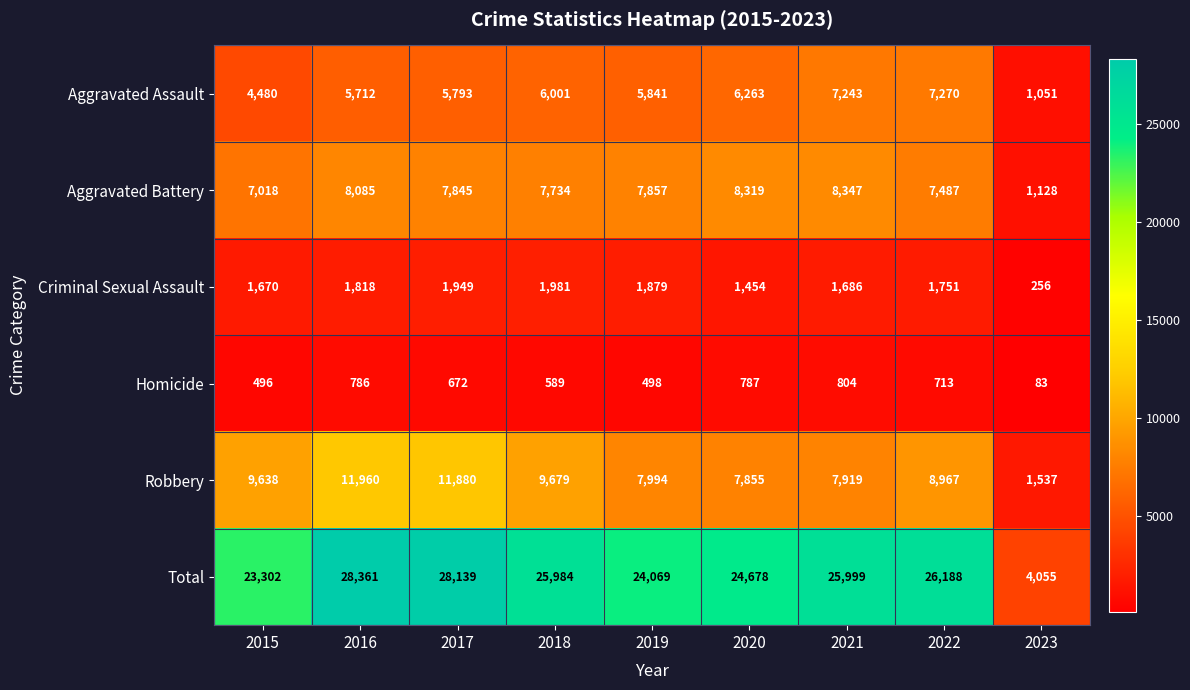

At which category does the chart reach its minimum across all series?

2023